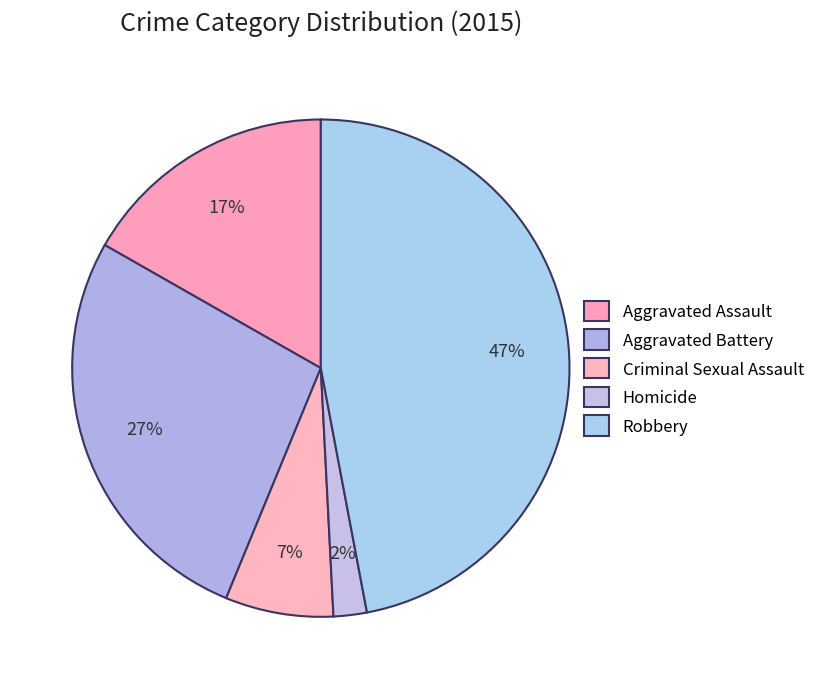

How many slices are in this pie chart?

5